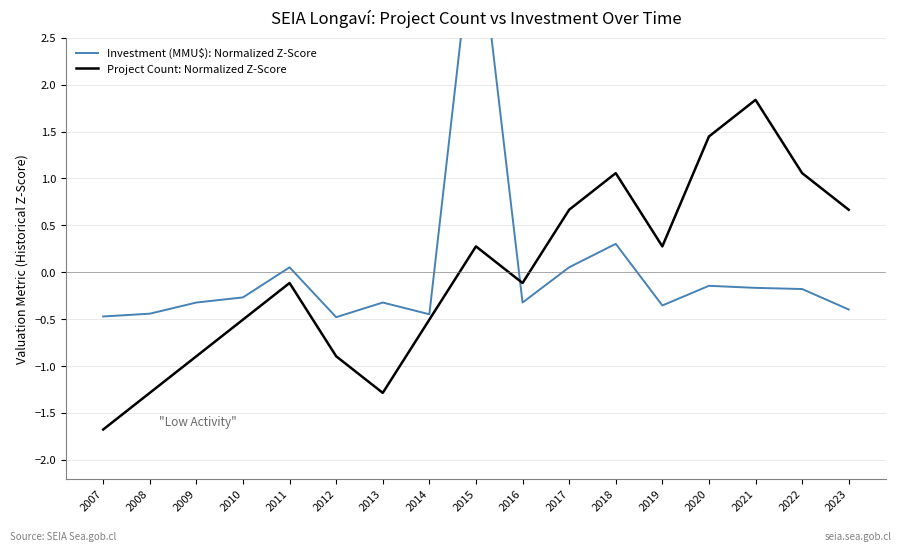

What is the value of the Project Count: Normalized Z-Score point at the 3rd from the left?

-0.9